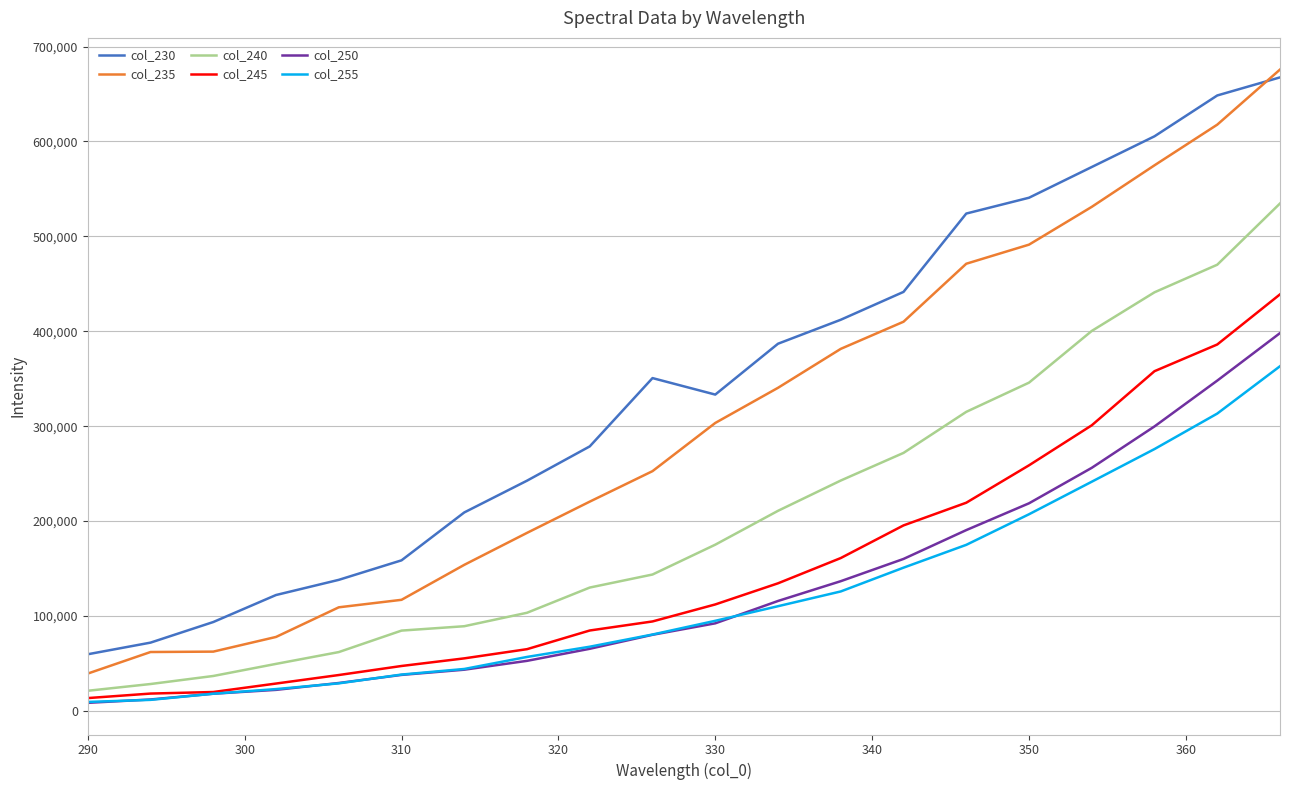

Which series has the largest total across all categories?

col_230